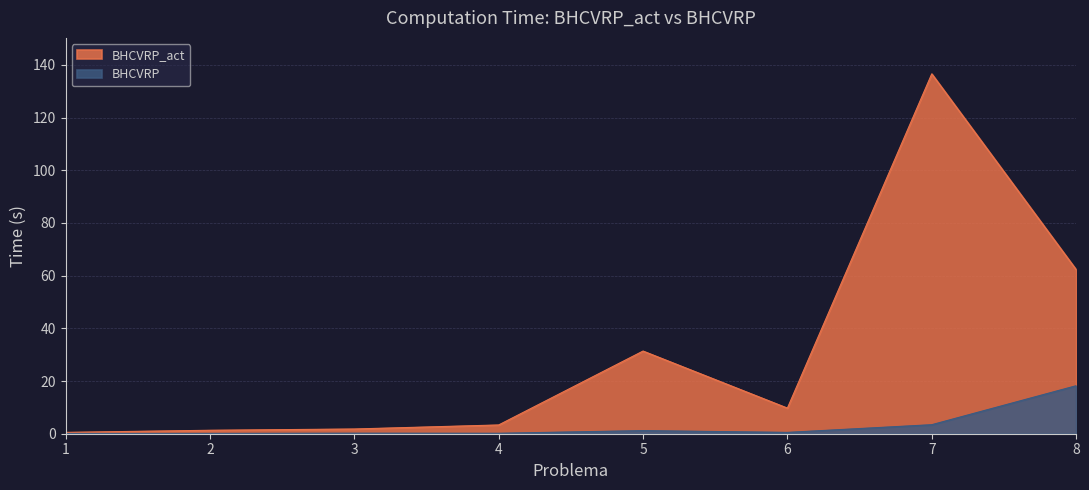

List the series in order of their overall mean, highest first.

BHCVRP_act, BHCVRP